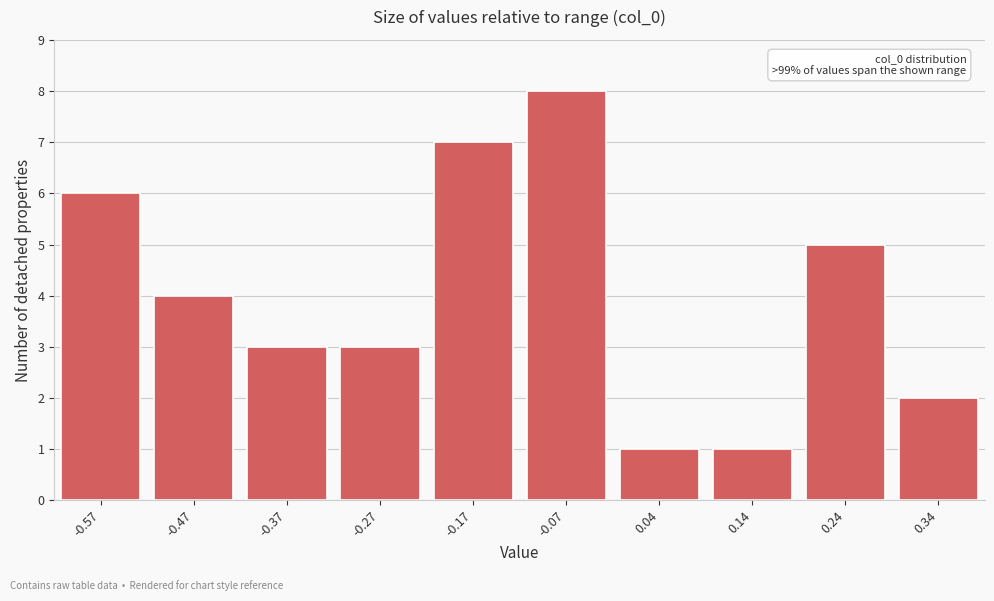

Reading left to right, extract all data points from this chart.

-0.57=6	-0.47=4	-0.37=3	-0.27=3	-0.17=7	-0.07=8	0.04=1	0.14=1	0.24=5	0.34=2